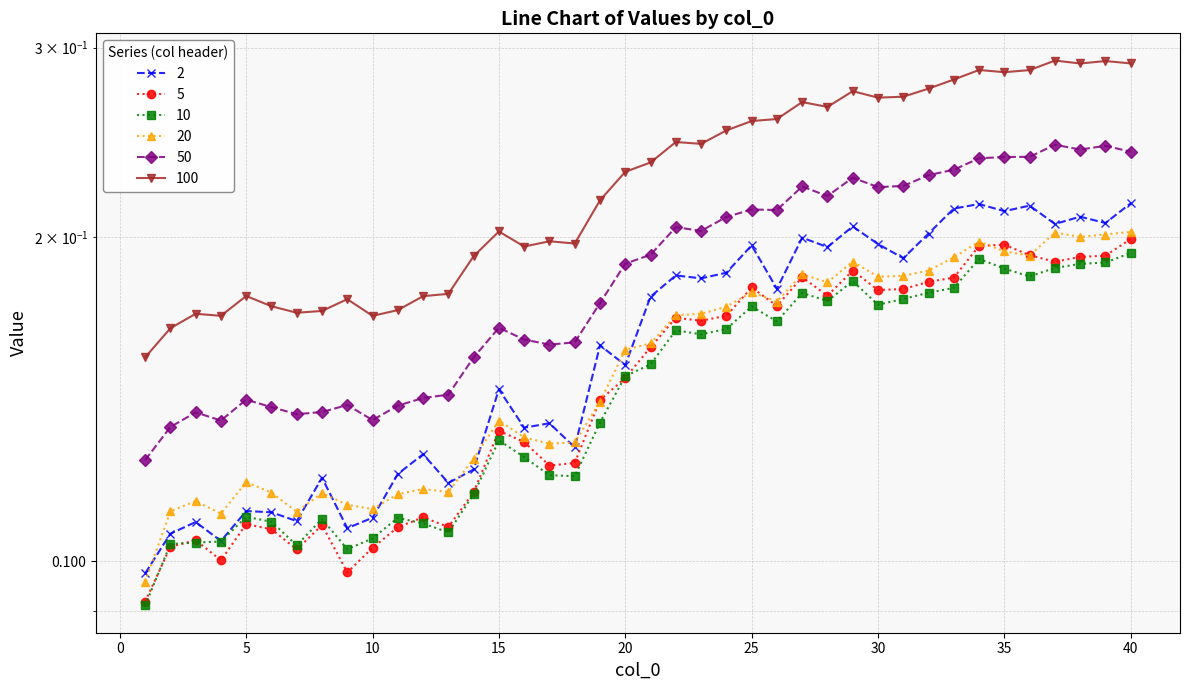

Does the chart have visible grid lines?

Yes